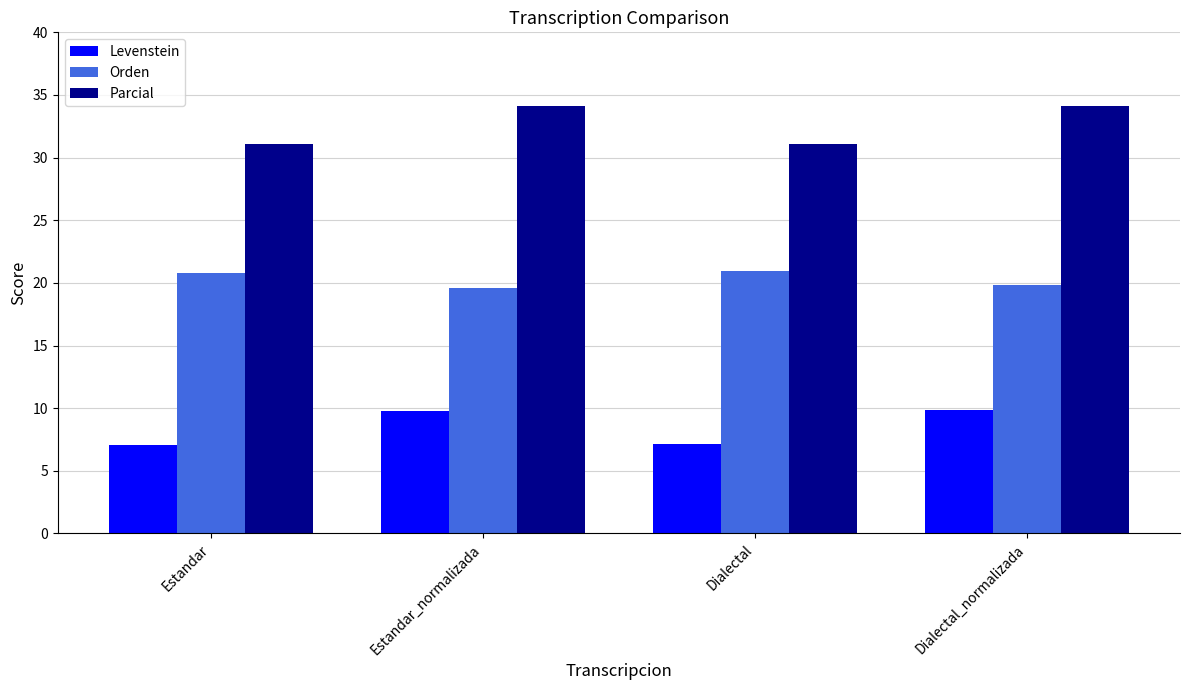

Is the value of Orden at Dialectal_normalizada greater than the value of Levenstein at Estandar_normalizada?

Yes